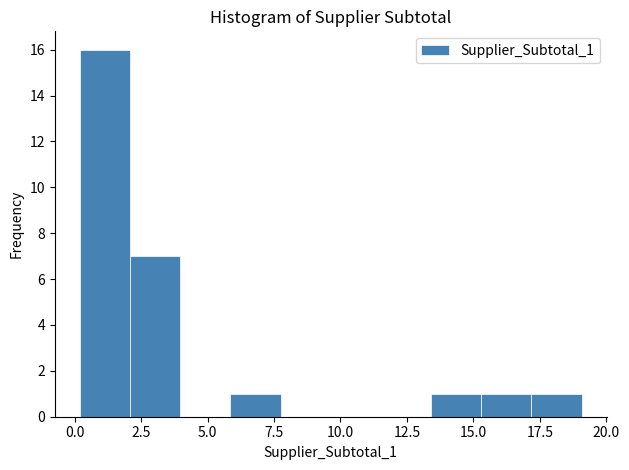

Around what value on the x-axis is the tallest bar? Give the approximate position of its centre, as read against the axis.

1.0